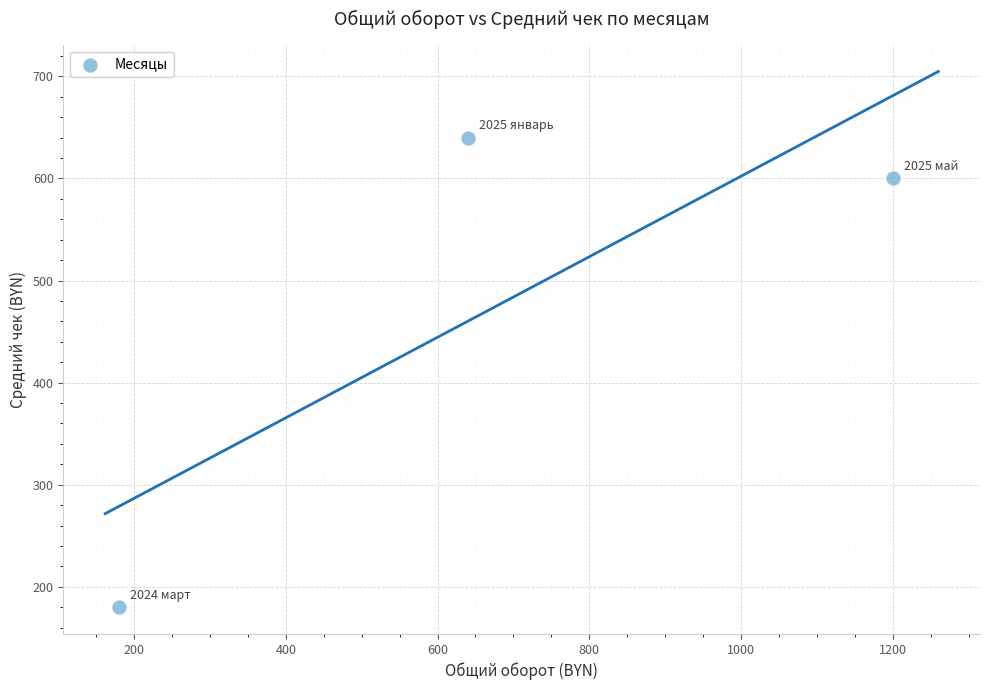

What Y value in the scatter plot is closest to 410?

600